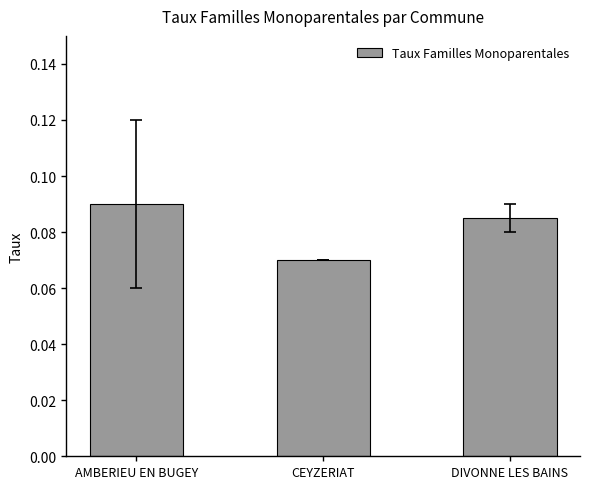

Which category has the highest value across all series?

AMBERIEU EN BUGEY